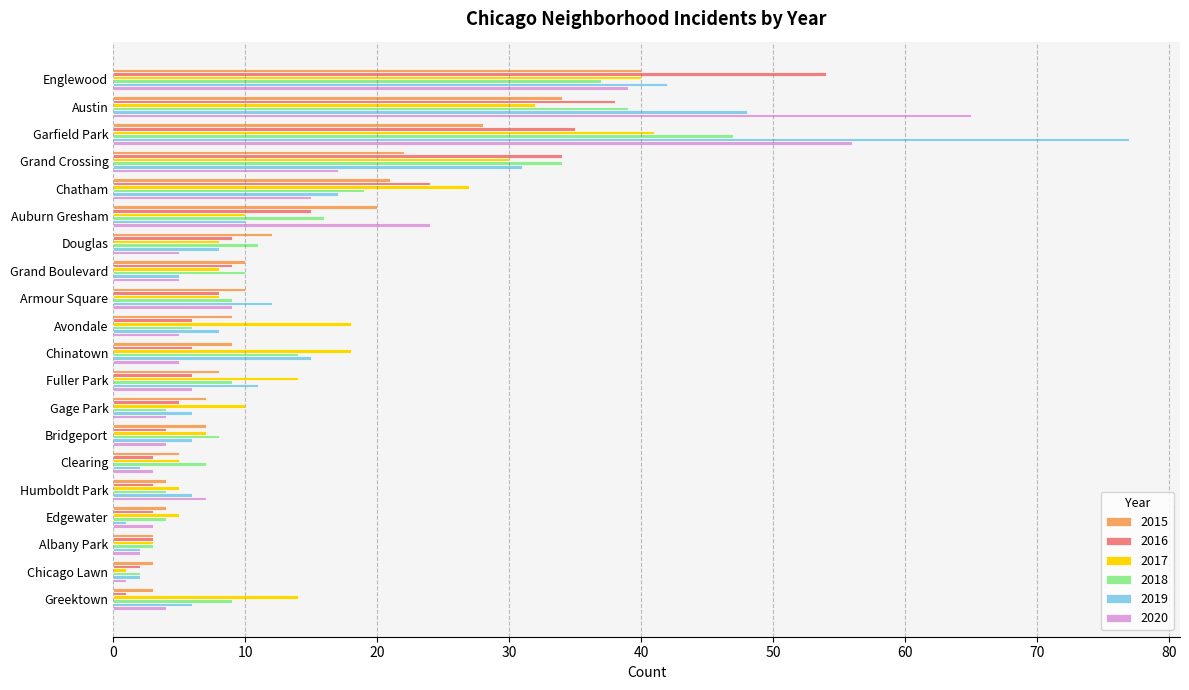

Count the number of categories in the chart.

20